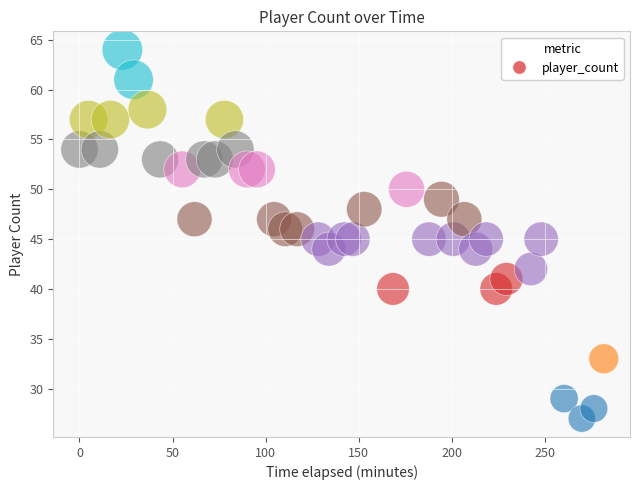

What is the range of Y values (max minus min)?

37